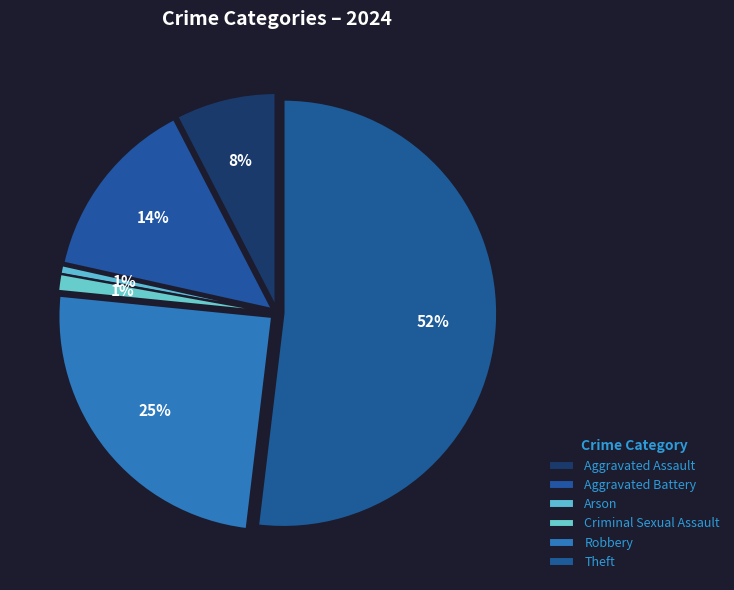

To the nearest percent, what is the combined percentage of Theft and Aggravated Battery?

66%